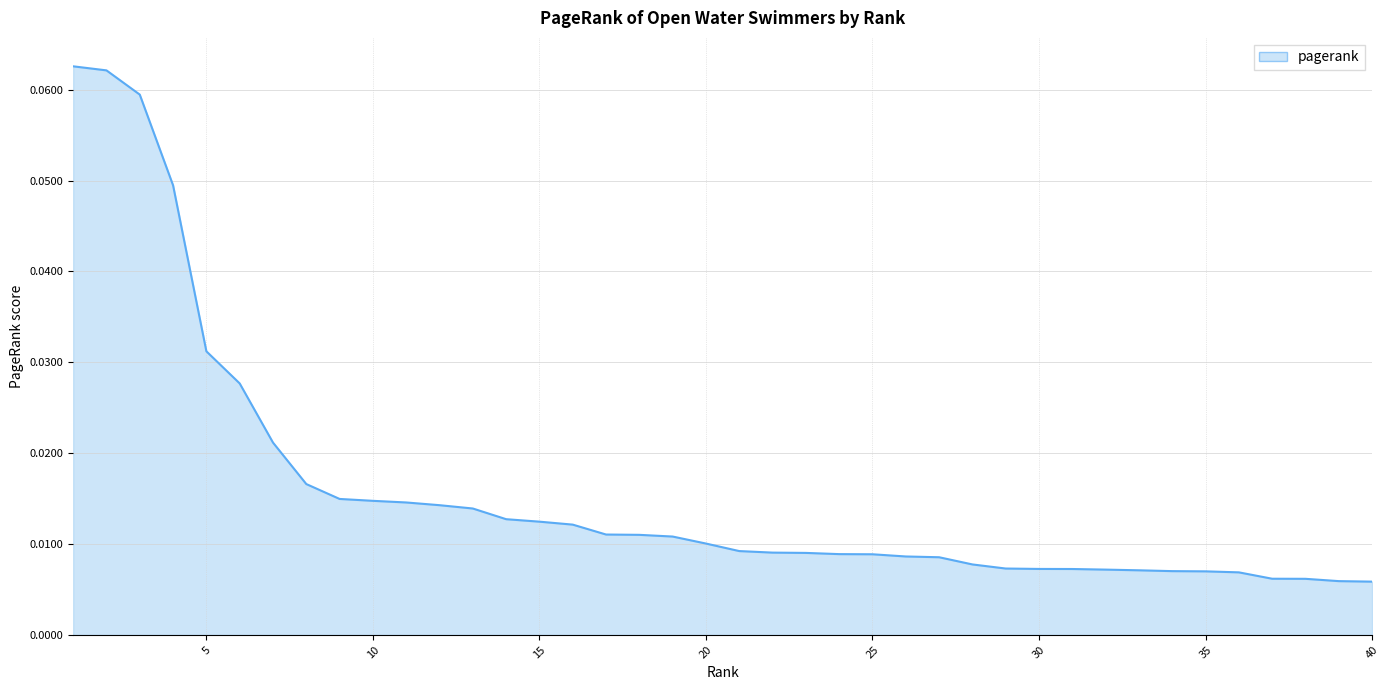

Reading left to right, transcribe all the data shown in this chart.

1=0.1	2=0.1	3=0.1	4=0.0	5=0.0	6=0.0	7=0.0	8=0.0	9=0.0	10=0.0	11=0.0	12=0.0	13=0.0	14=0.0	15=0.0	16=0.0	17=0.0	18=0.0	19=0.0	20=0.0	21=0.0	22=0.0	23=0.0	24=0.0	25=0.0	26=0.0	27=0.0	28=0.0	29=0.0	30=0.0	31=0.0	32=0.0	33=0.0	34=0.0	35=0.0	36=0.0	37=0.0	38=0.0	39=0.0	40=0.0